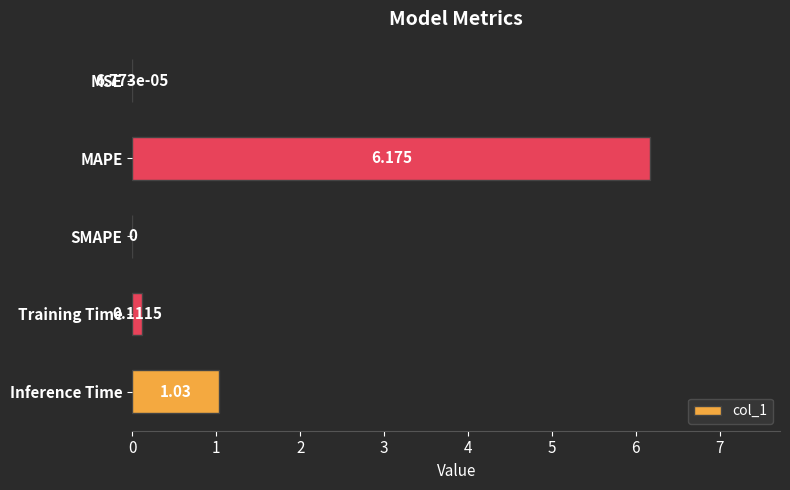

At which category does the chart reach its peak across all series?

MAPE